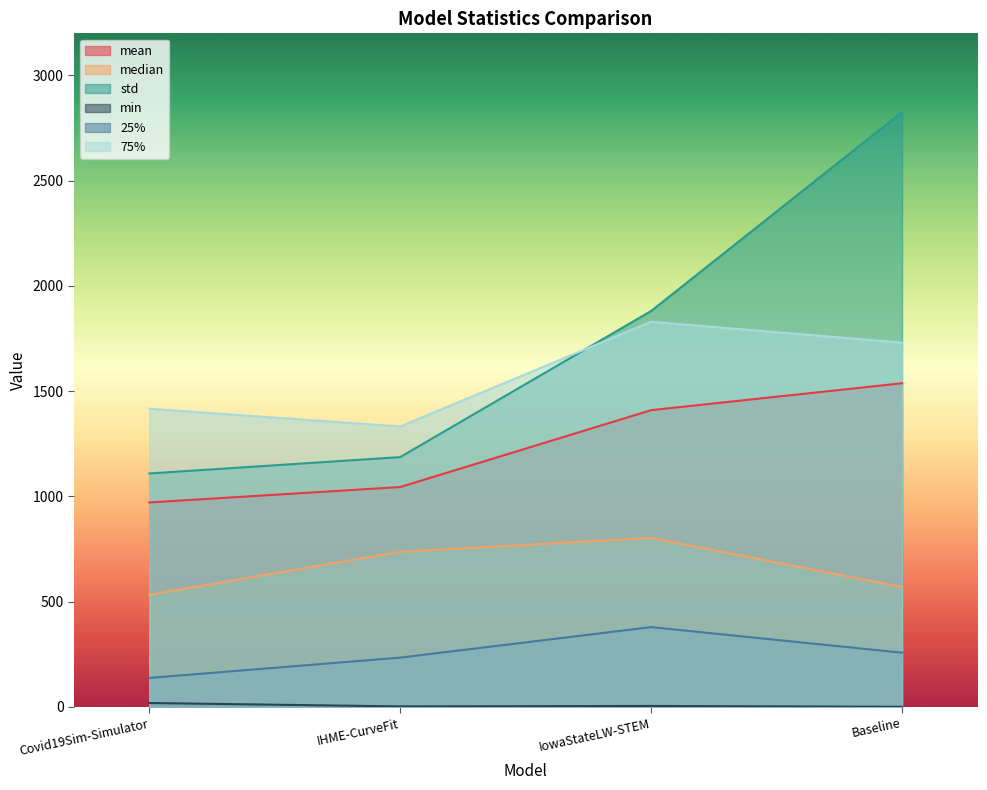

What is the difference between the 25% values at IHME-CurveFit and Baseline?

23.5